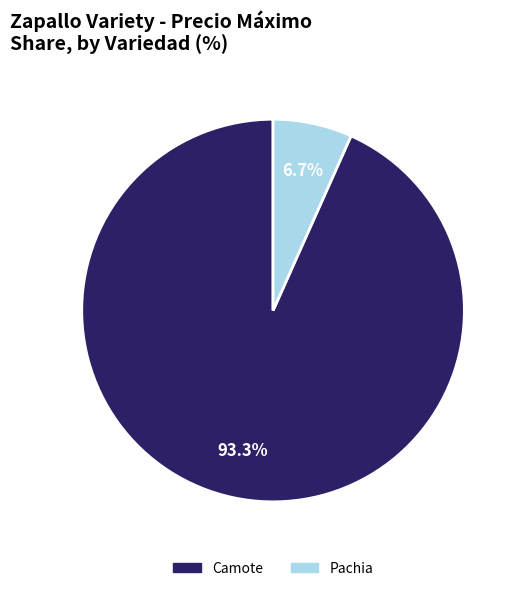

Which has a higher value, Camote or Pachia?

Camote